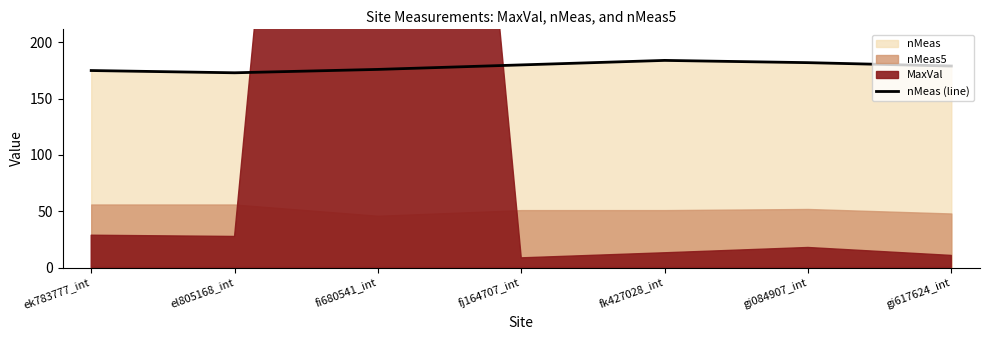

True or false: the data has more than 2 interior local peaks.

False